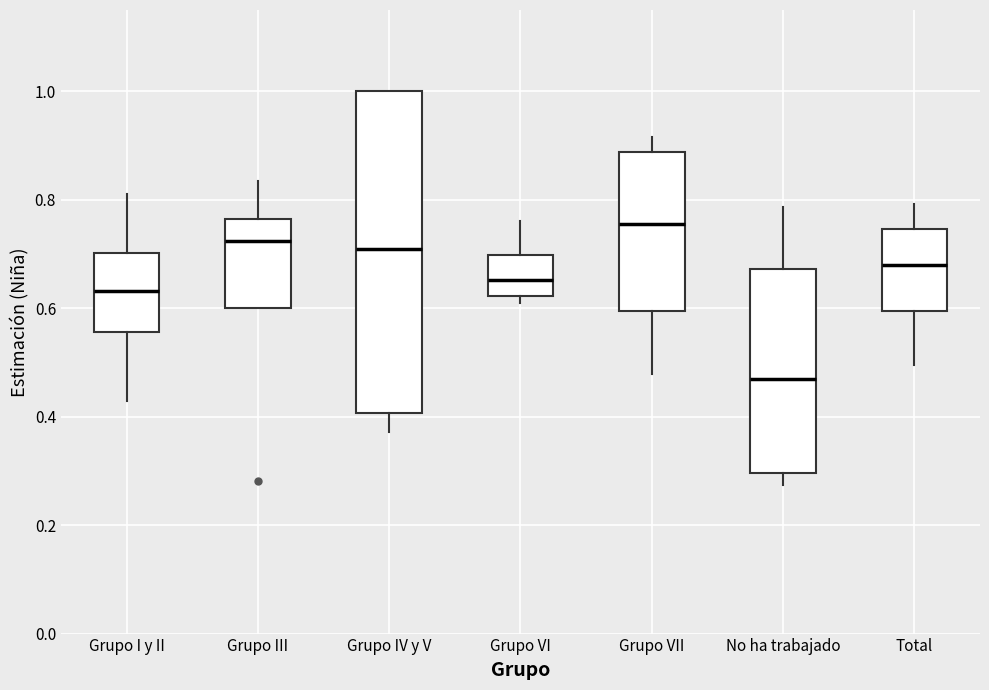

Reading left to right, transcribe this box plot: for each box, give where its median line is, the range the box spans, and where its two whiskers end, as read against the y-axis. The values are not printed on the chart, so give them approximately, as read against the axis.

Grupo I y II: median 0.64, box 0.56 to 0.70, whiskers 0.42 to 0.82
Grupo III: median 0.72, box 0.60 to 0.76, whiskers 0.60 to 0.84
Grupo IV y V: median 0.70, box 0.40 to 1.00, whiskers 0.38 to 1.00
Grupo VI: median 0.66, box 0.62 to 0.70, whiskers 0.60 to 0.76
Grupo VII: median 0.76, box 0.60 to 0.88, whiskers 0.48 to 0.92
No ha trabajado: median 0.46, box 0.30 to 0.68, whiskers 0.28 to 0.78
Total: median 0.68, box 0.60 to 0.74, whiskers 0.50 to 0.80